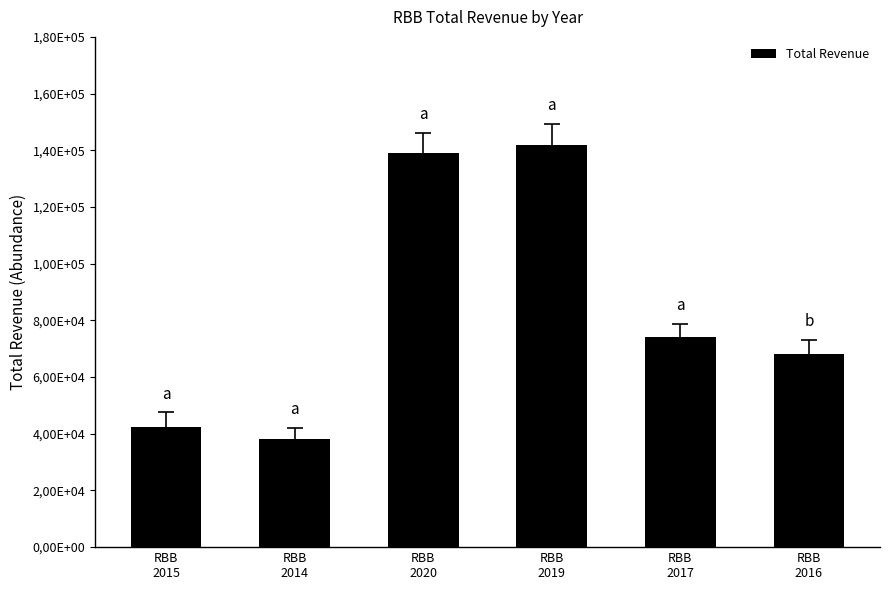

Does the chart contain any negative values?

No